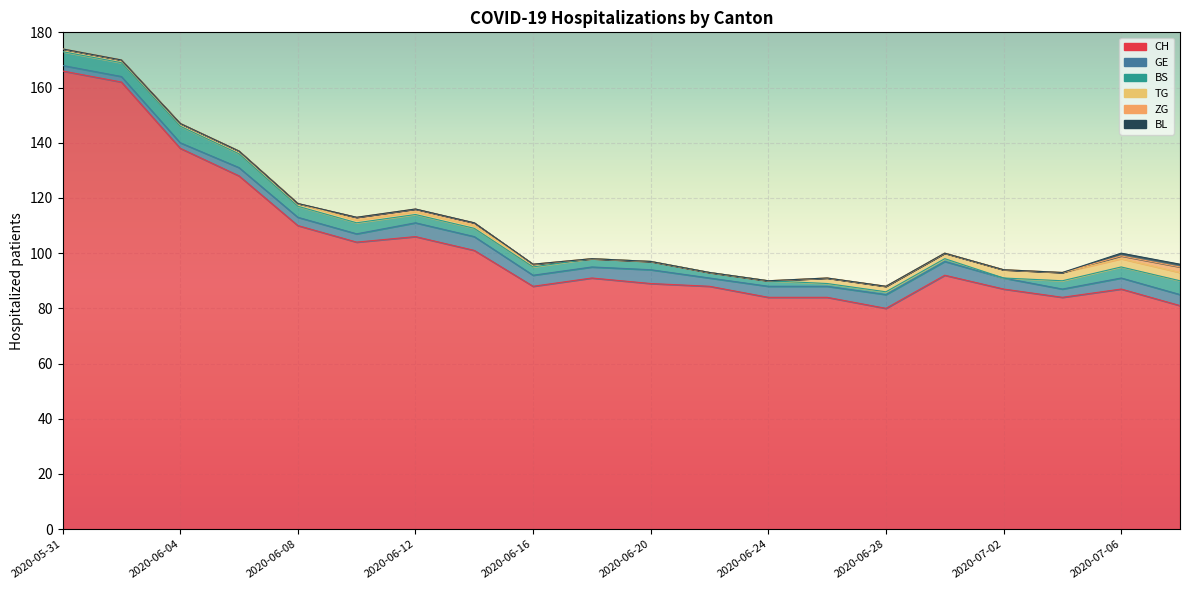

Rank the series by their maximum value, from lowest to highest.

BL, ZG, TG, GE, BS, CH